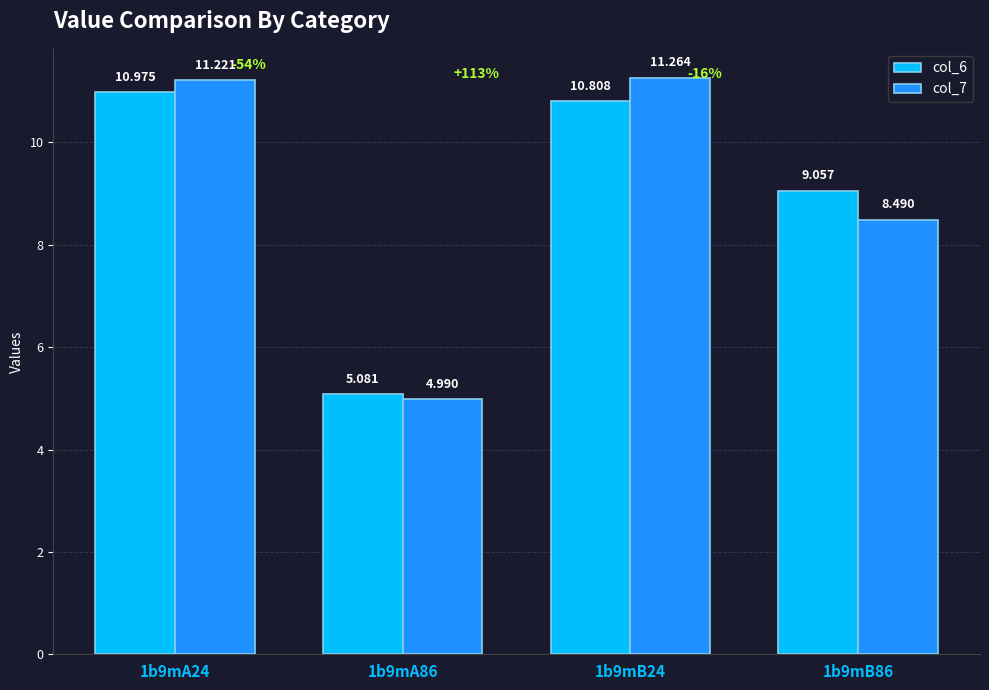

Reading right to left, what are all the values shown in this chart?

col_6: 9.1	10.8	5.1	11.0
col_7: 8.5	11.3	5.0	11.2